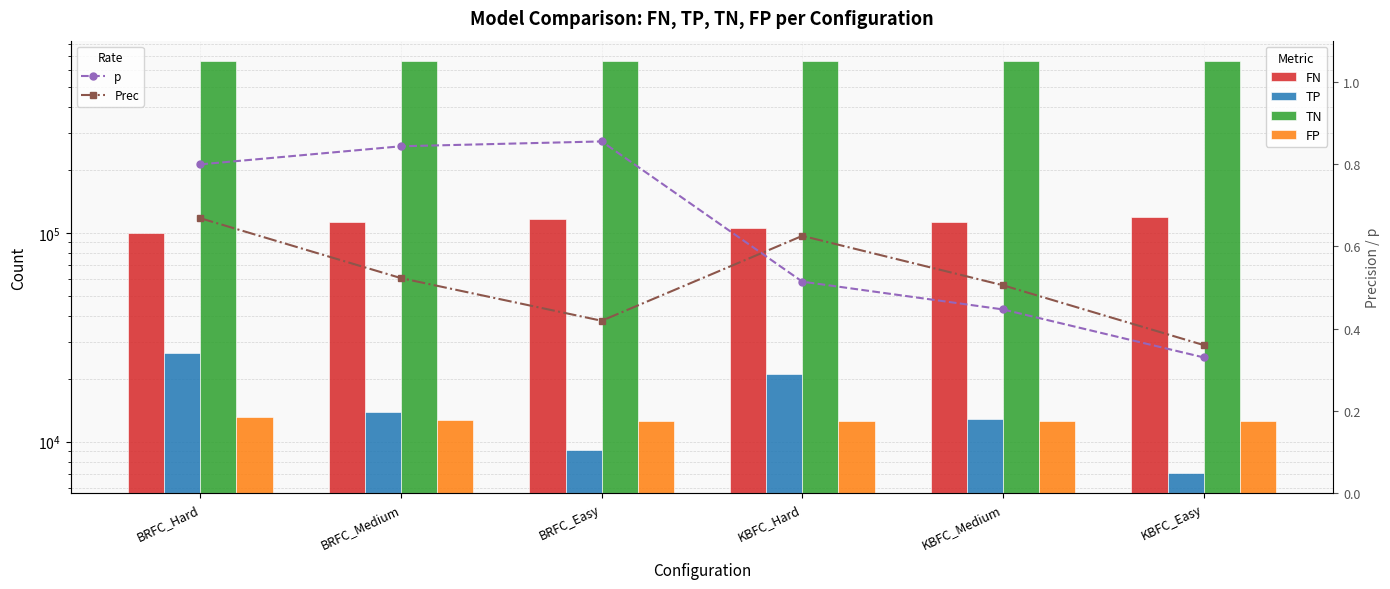

Which series changed the most between BRFC_Easy and KBFC_Medium?

FN